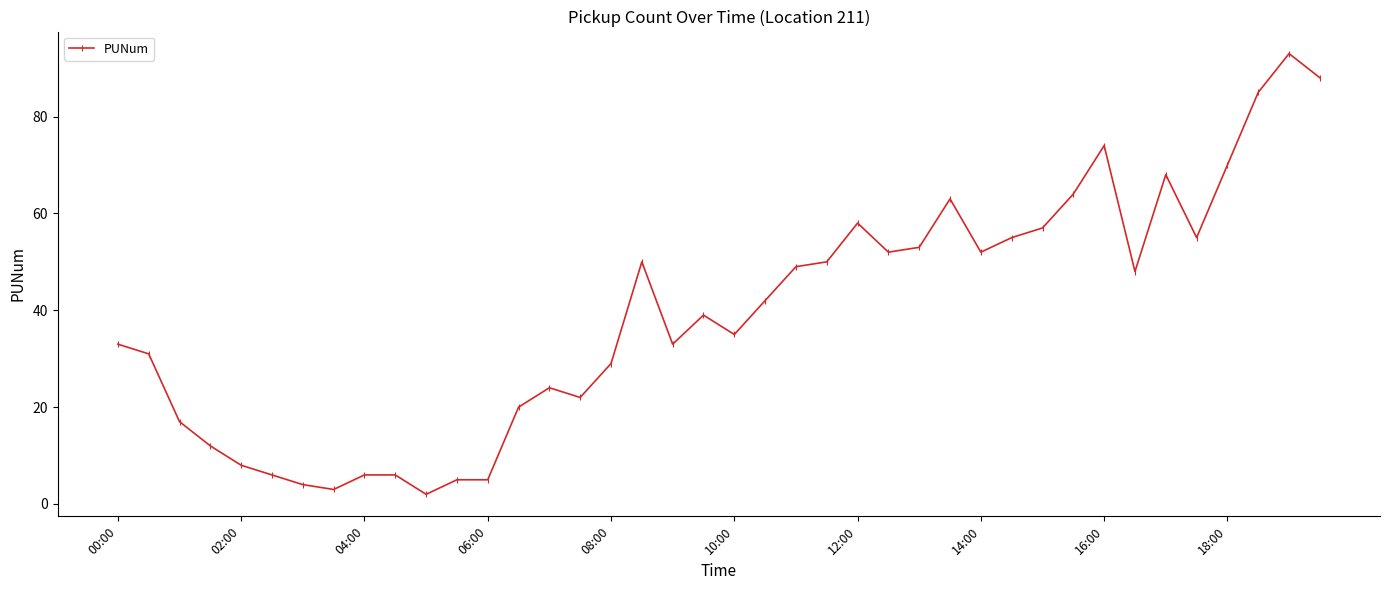

What is the difference between the second highest and second lowest values?

85